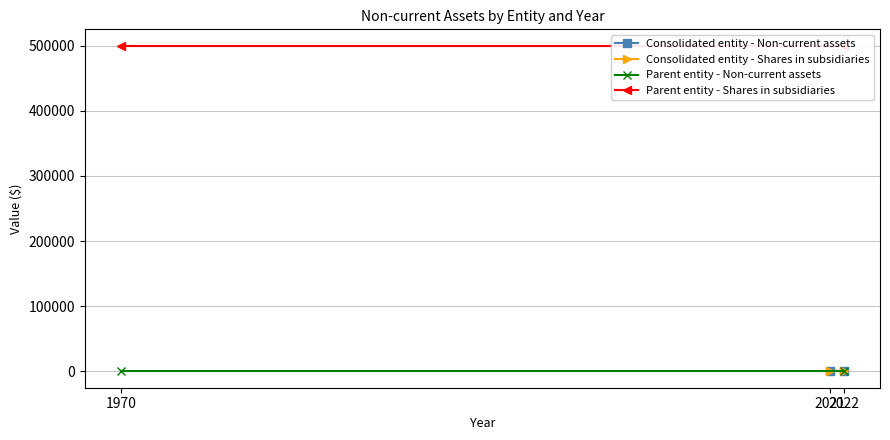

What is the total value across all series at 2022?

500000